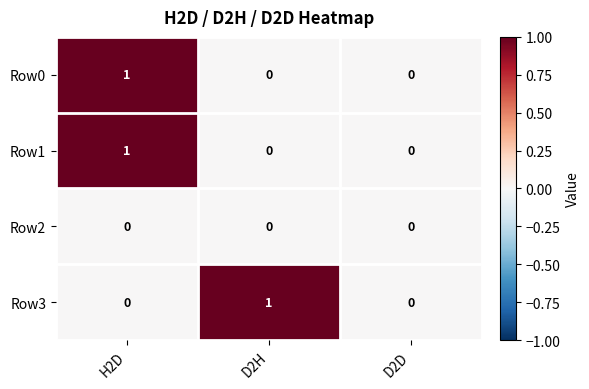

How many Row0 values are between 0 and 1?

3